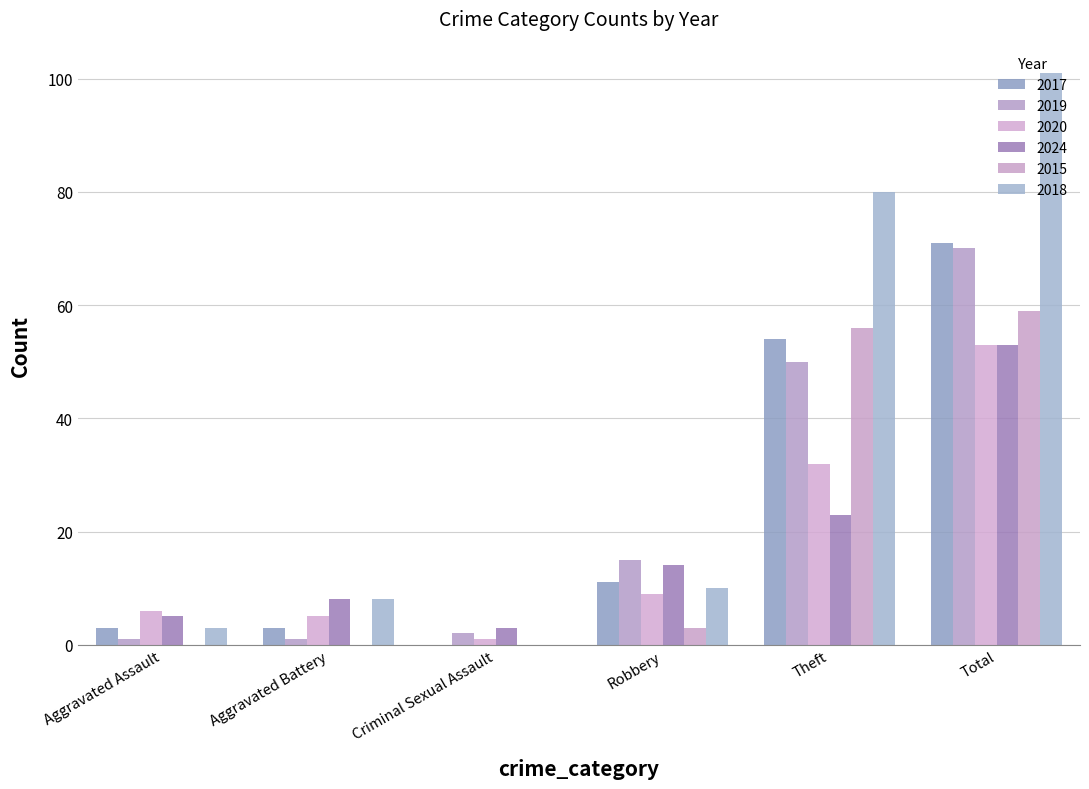

The 2020 series shows 3 at Aggravated Assault. True or false?

False